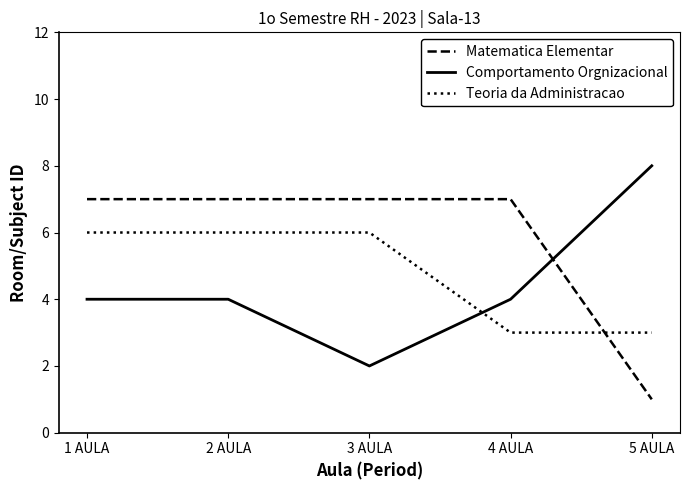

Is it true that Comportamento Orgnizacional equals 4 at 2 AULA?

True